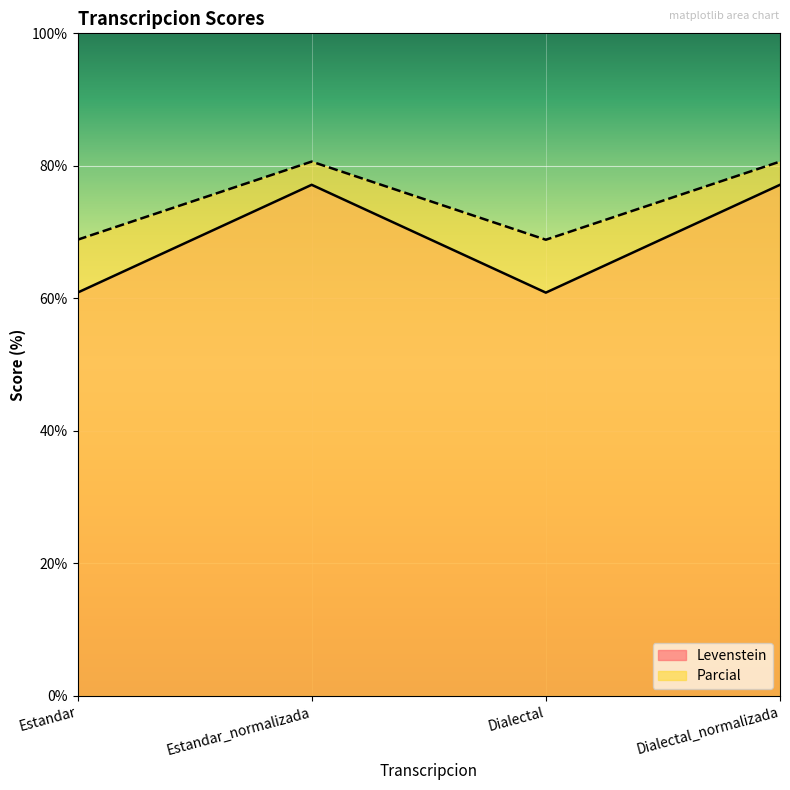

Which series has the largest range (max minus min)?

Levenstein